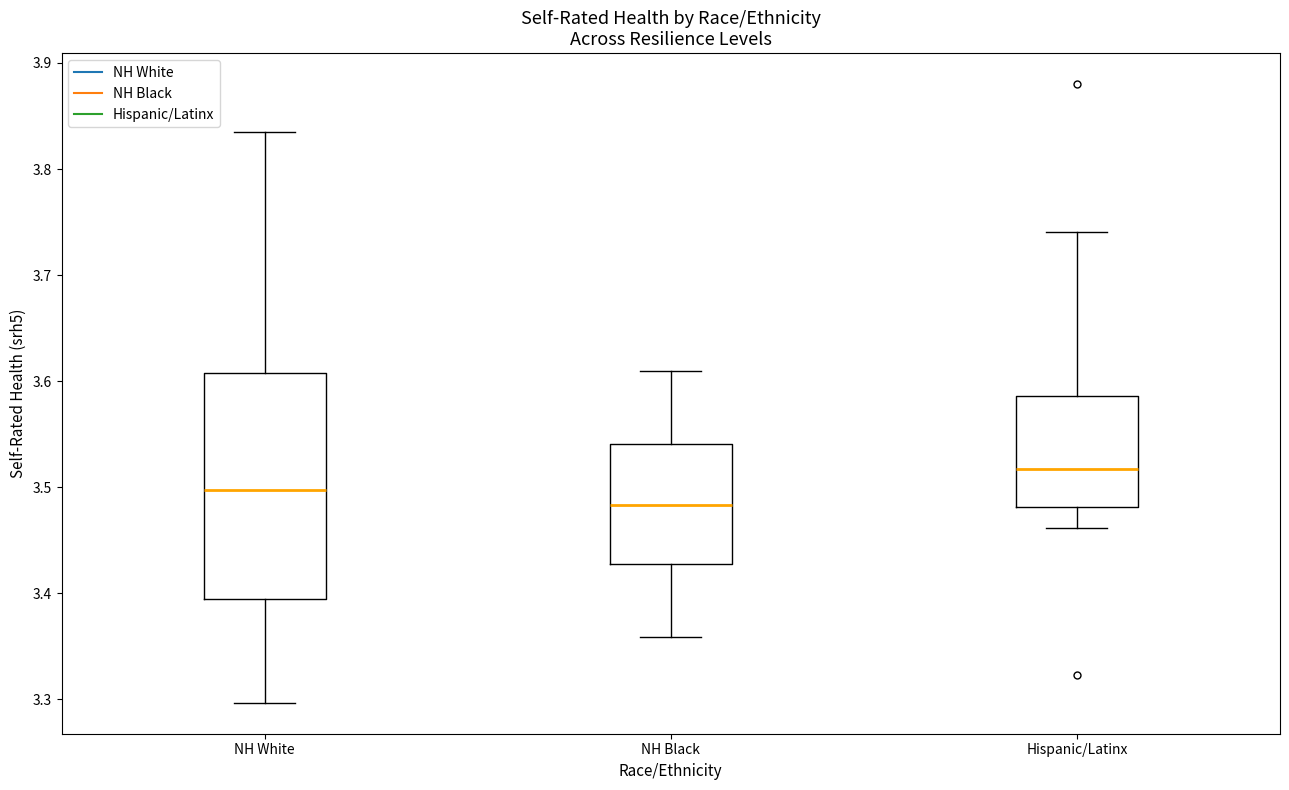

Comparing the boxes themselves (not the whiskers), which one is the tallest?

NH White